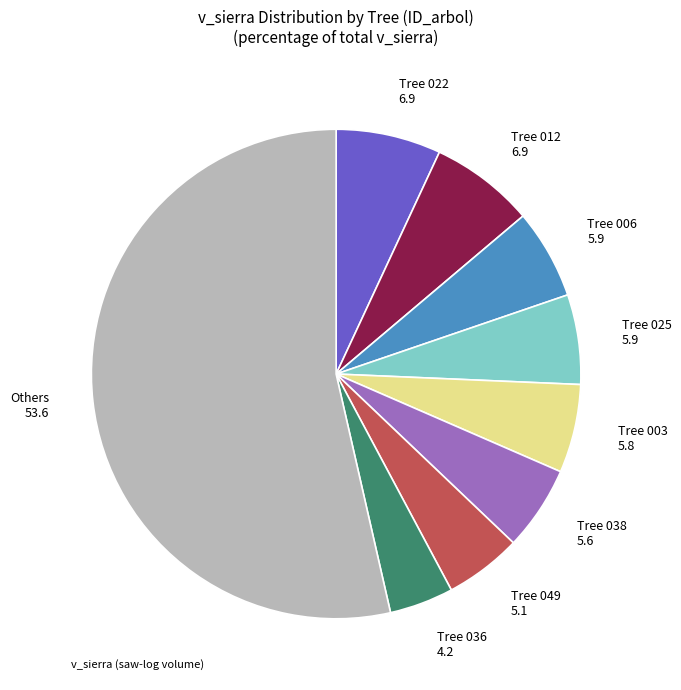

True or false: Tree 006 5.9 accounts for 6% of the total.

True